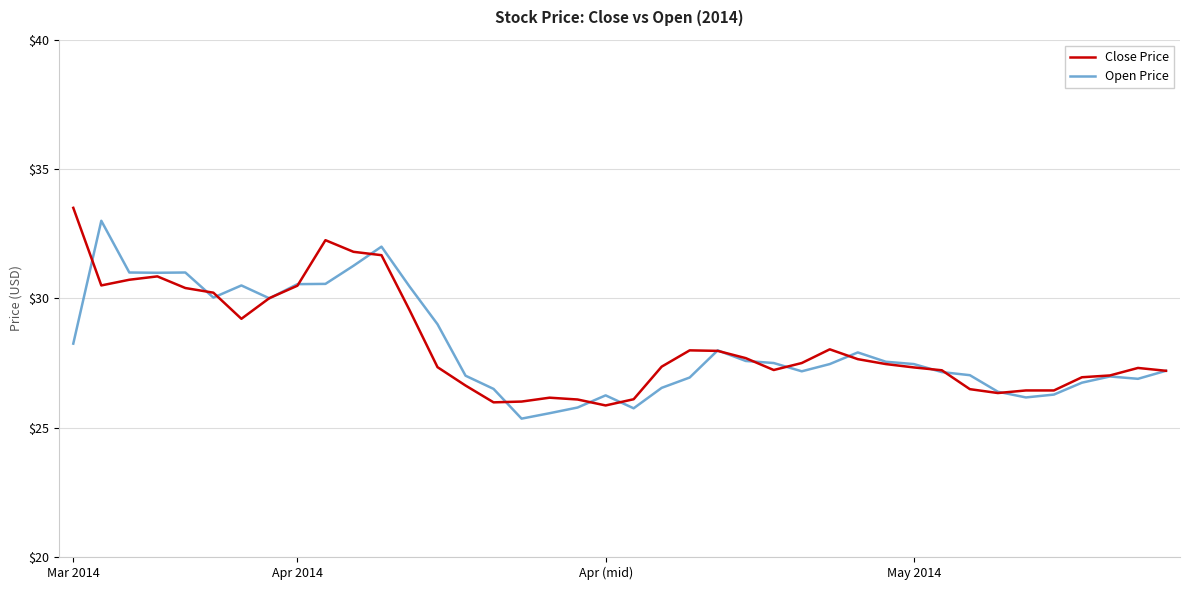

What is the maximum value shown in the chart?

33.5